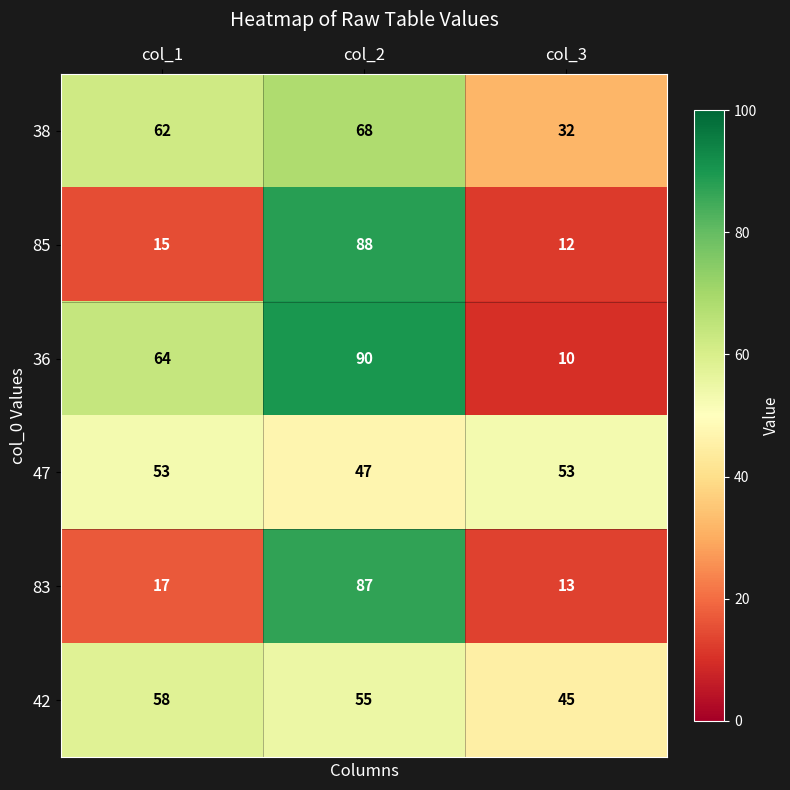

Reading left to right, extract all data points from this chart.

38: col_1=62	col_2=68	col_3=32
85: col_1=15	col_2=88	col_3=12
36: col_1=64	col_2=90	col_3=10
47: col_1=53	col_2=47	col_3=53
83: col_1=17	col_2=87	col_3=13
42: col_1=58	col_2=55	col_3=45